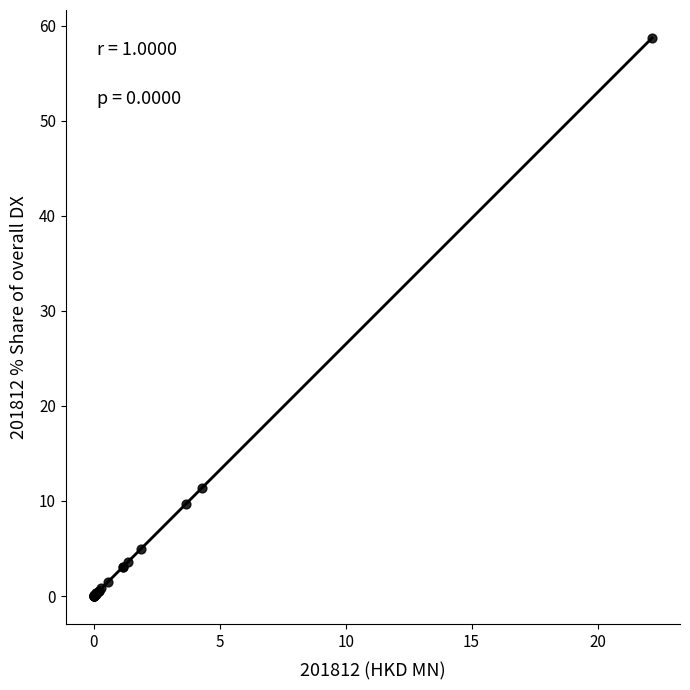

What Y value in the scatter plot is closest to 29?

11.4